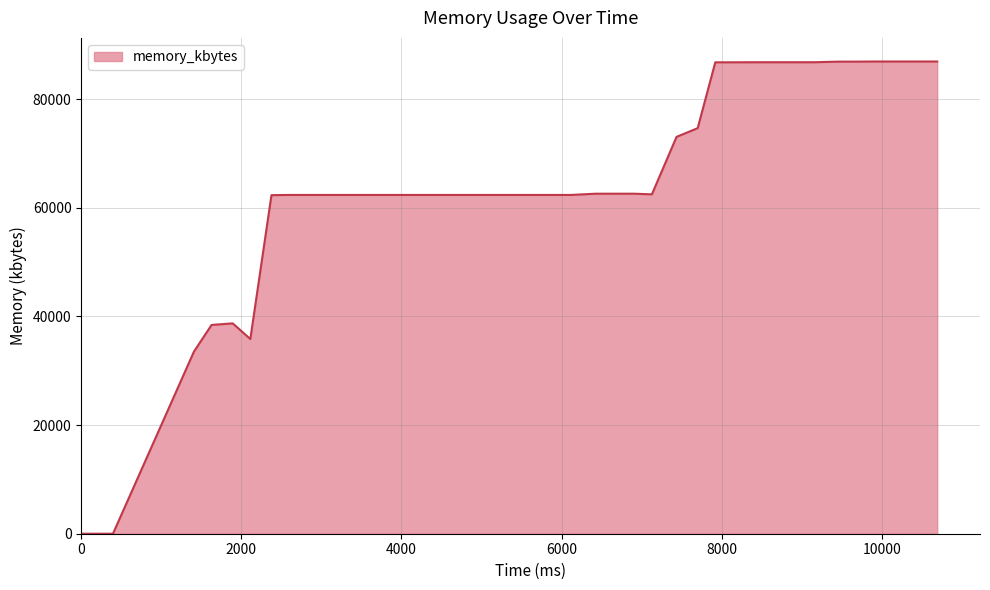

What is the difference between the maximum and minimum values?

86940